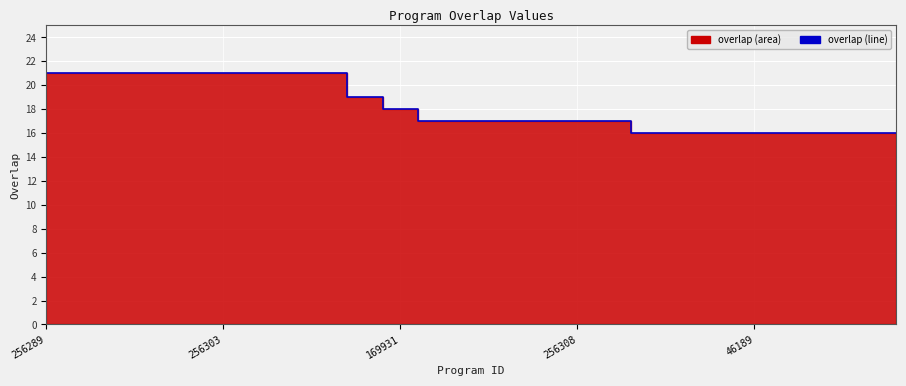

What is the maximum value shown in the chart?

21